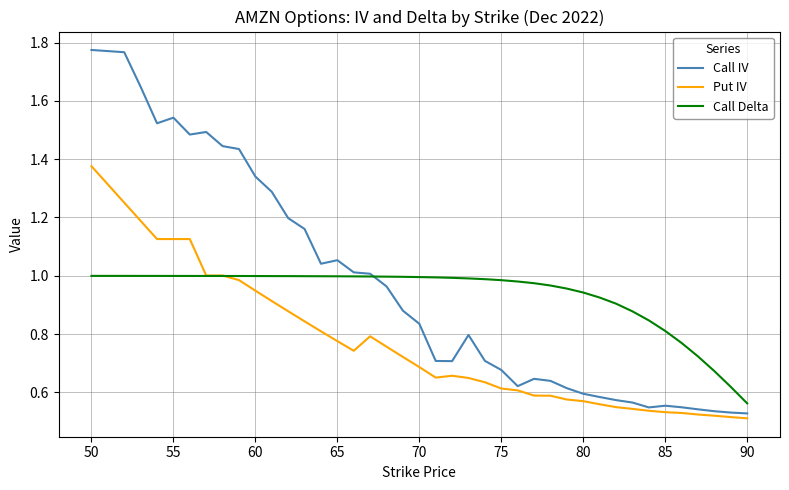

True or false: Call IV has more than 0 points higher than both neighbors.

True